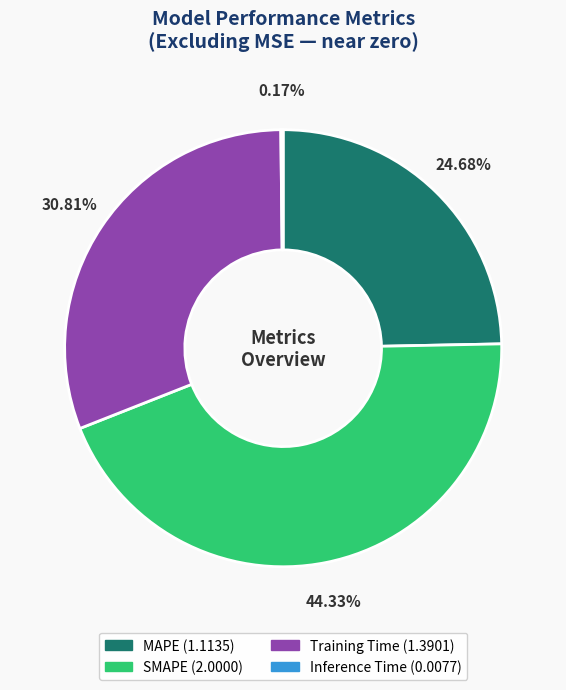

What is the total percentage of Training Time and MAPE?

55.5%